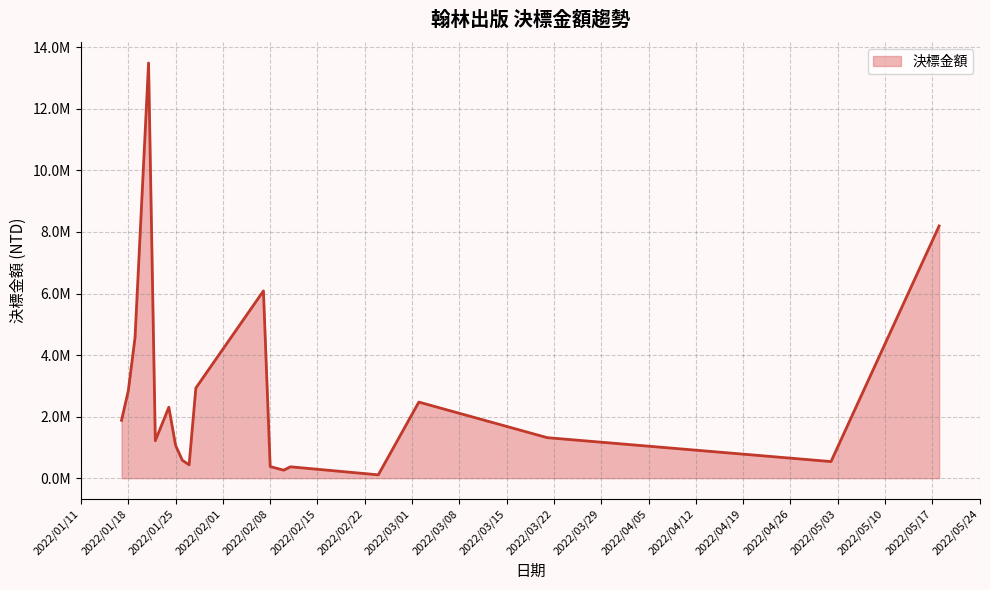

Does the chart display data point markers on the line(s)?

No